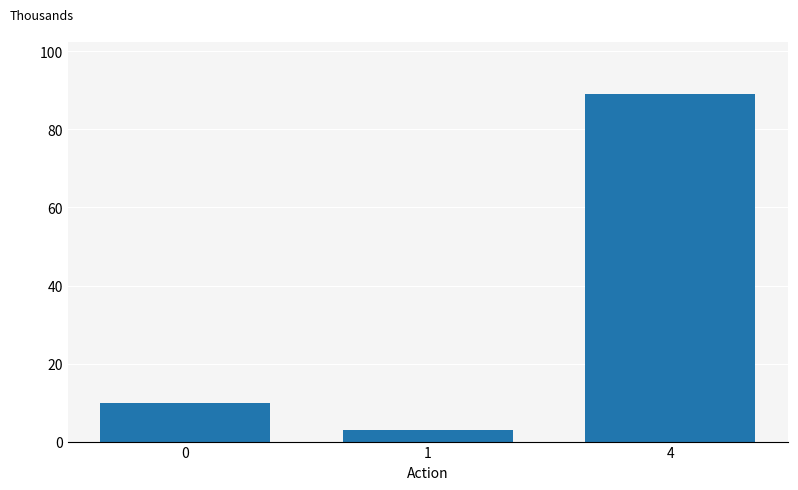

Are the bars horizontal?

No